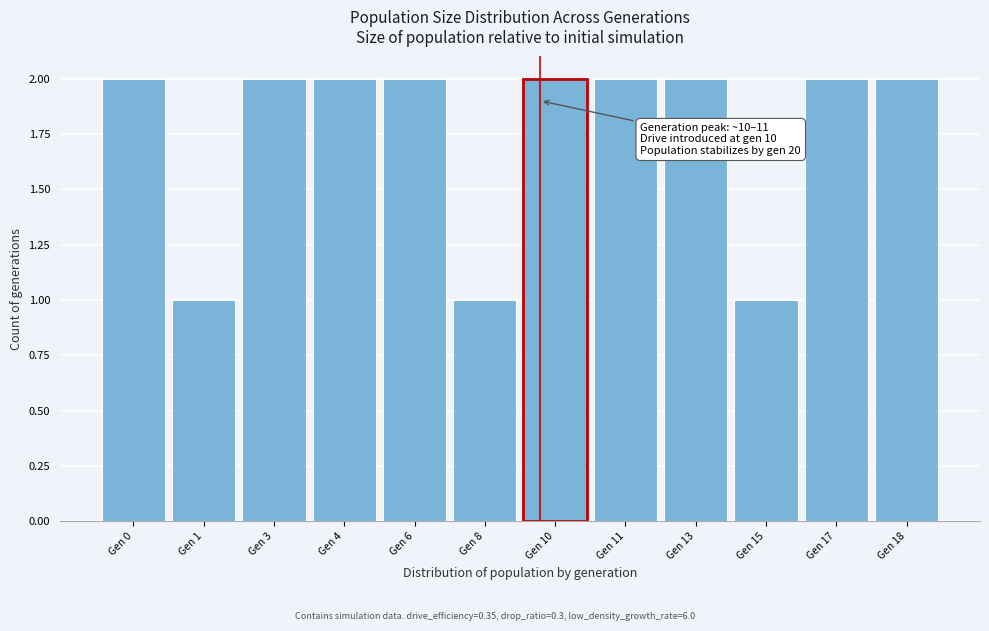

Reading left to right, extract all data points from this chart.

Gen 0=2	Gen 1=1	Gen 3=2	Gen 4=2	Gen 6=2	Gen 8=1	Gen 10=2	Gen 11=2	Gen 13=2	Gen 15=1	Gen 17=2	Gen 18=2